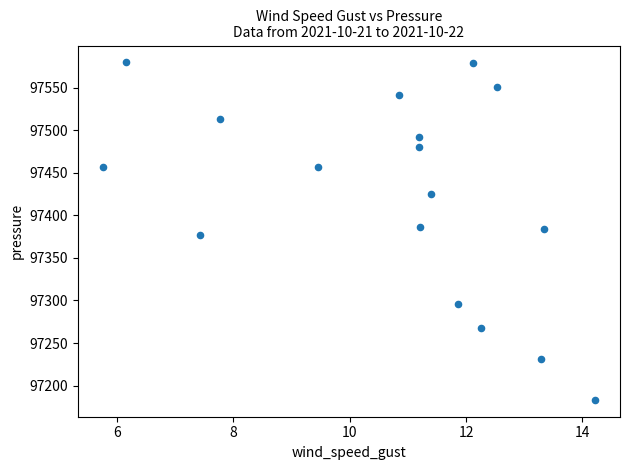

What is the range of Y values (max minus min)?

396.1